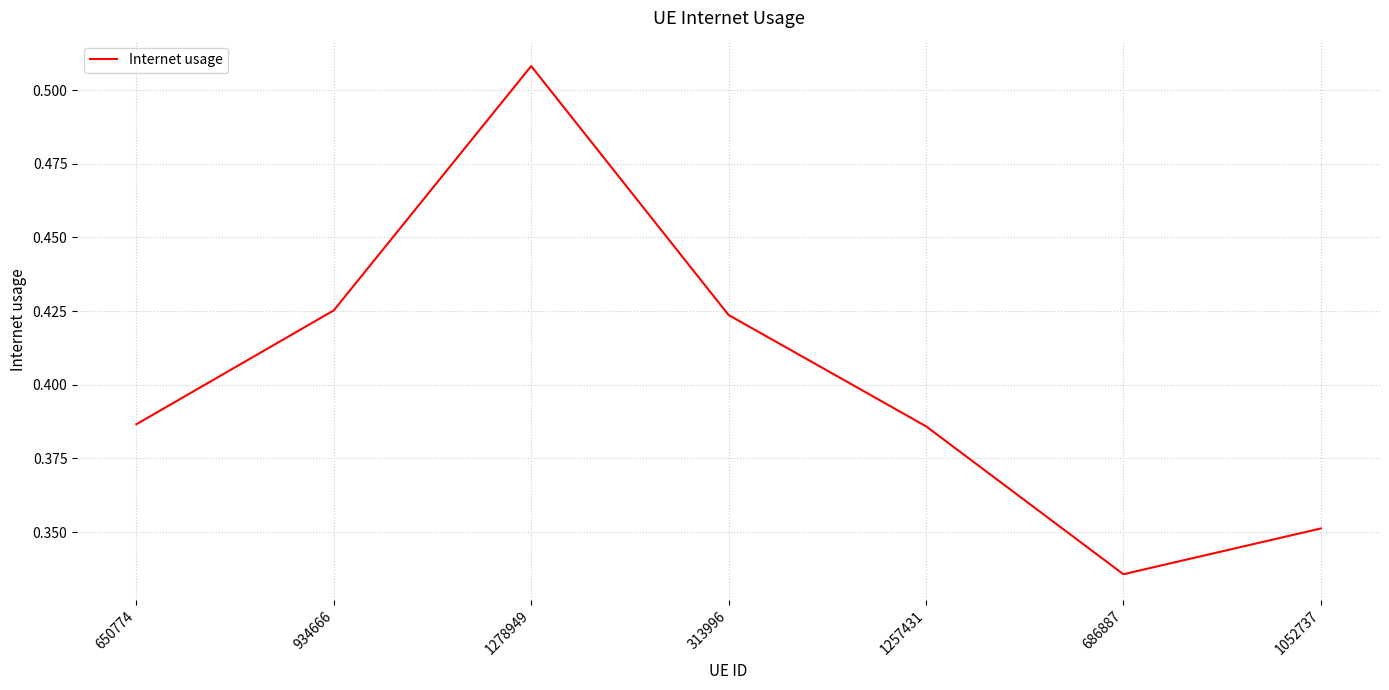

Which label corresponds to the smallest value in the chart?

686887